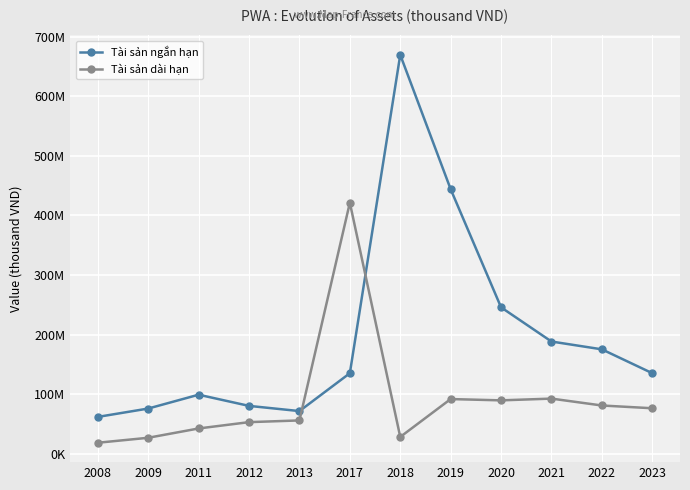

What is the spread (max minus min) of values at 2008?

43371435